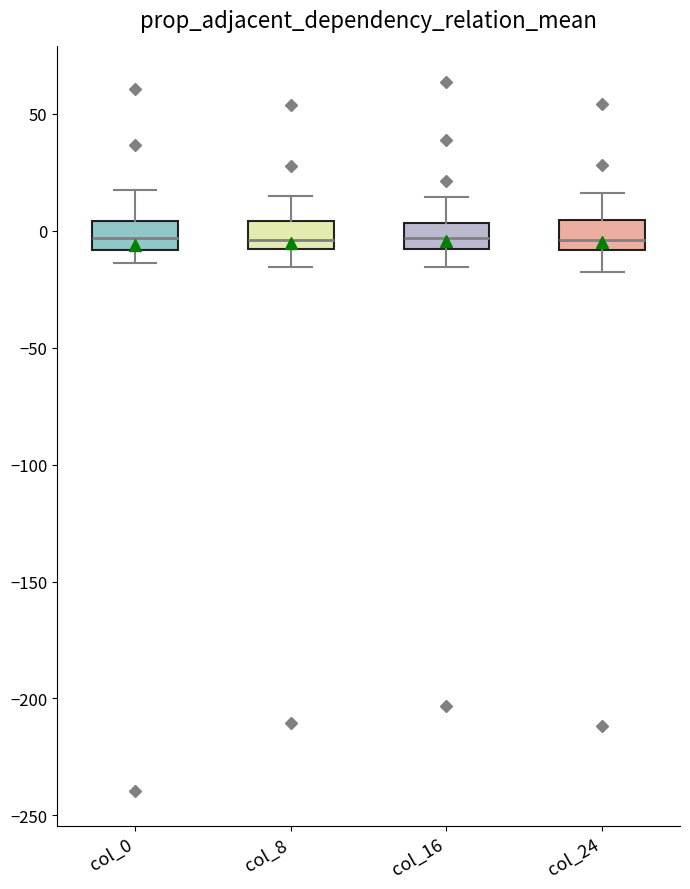

Reading left to right, read every box against the y-axis: the position of its median line, the range the box covers, and the ends of its whiskers. The values are not printed on the chart, so give them approximately, as read against the axis.

col_0: median -5, box -10 to 5, whiskers -15 to 20
col_8: median -5, box -10 to 5, whiskers -15 to 15
col_16: median -5, box -10 to 5, whiskers -15 to 15
col_24: median -5, box -10 to 5, whiskers -20 to 15